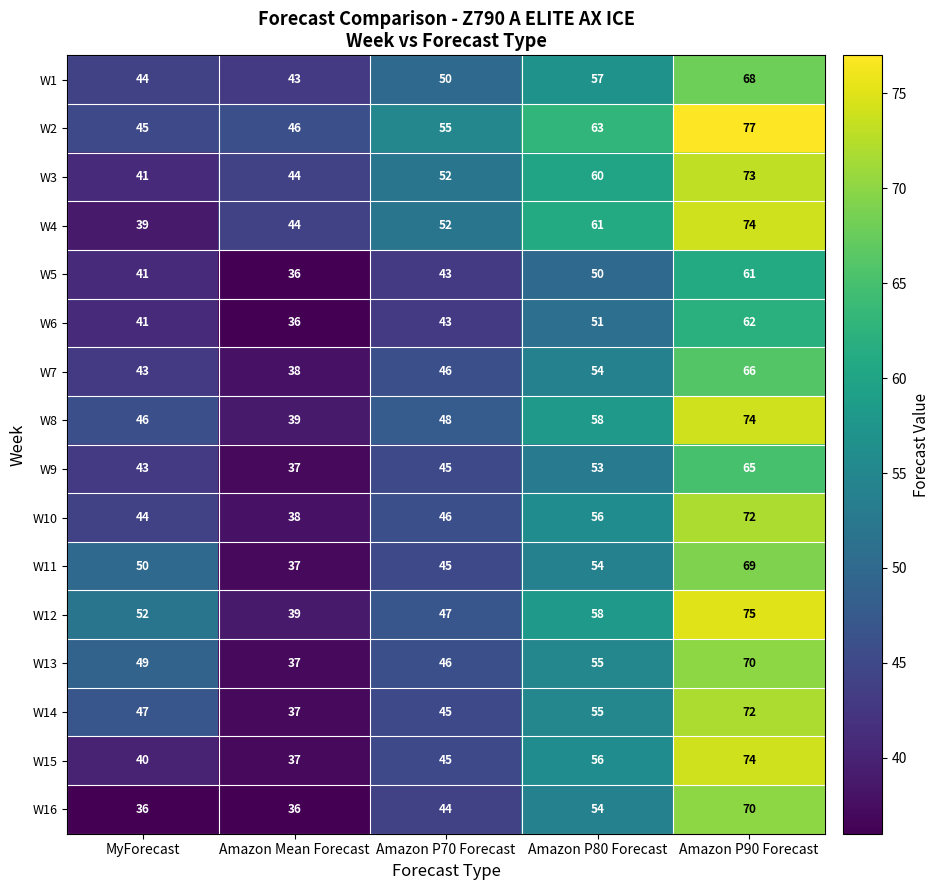

At how many categories does at least one series exceed 62?

2